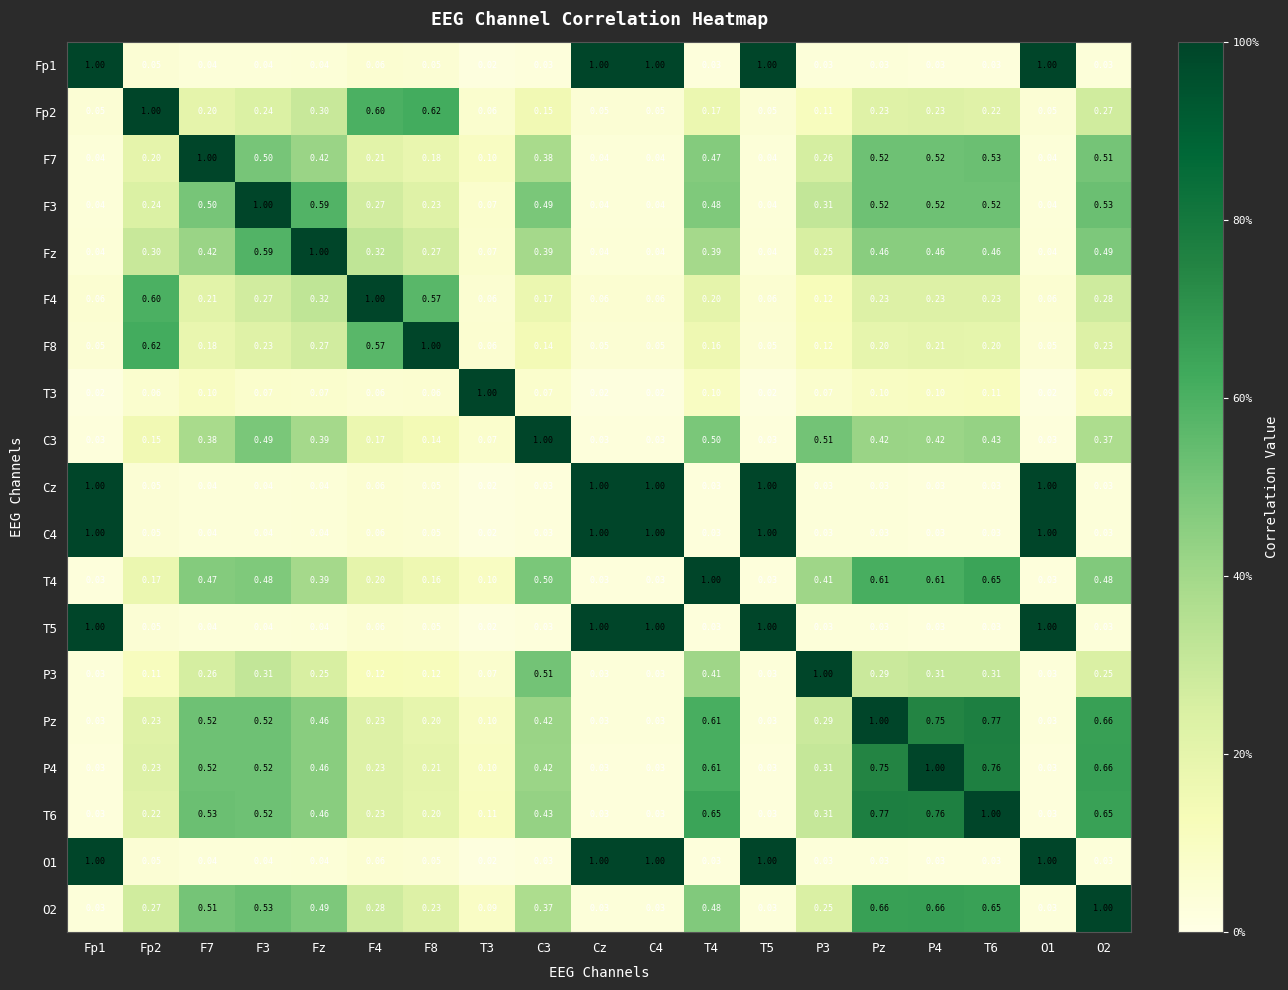

What is the total value across all series at Fz?

6.1